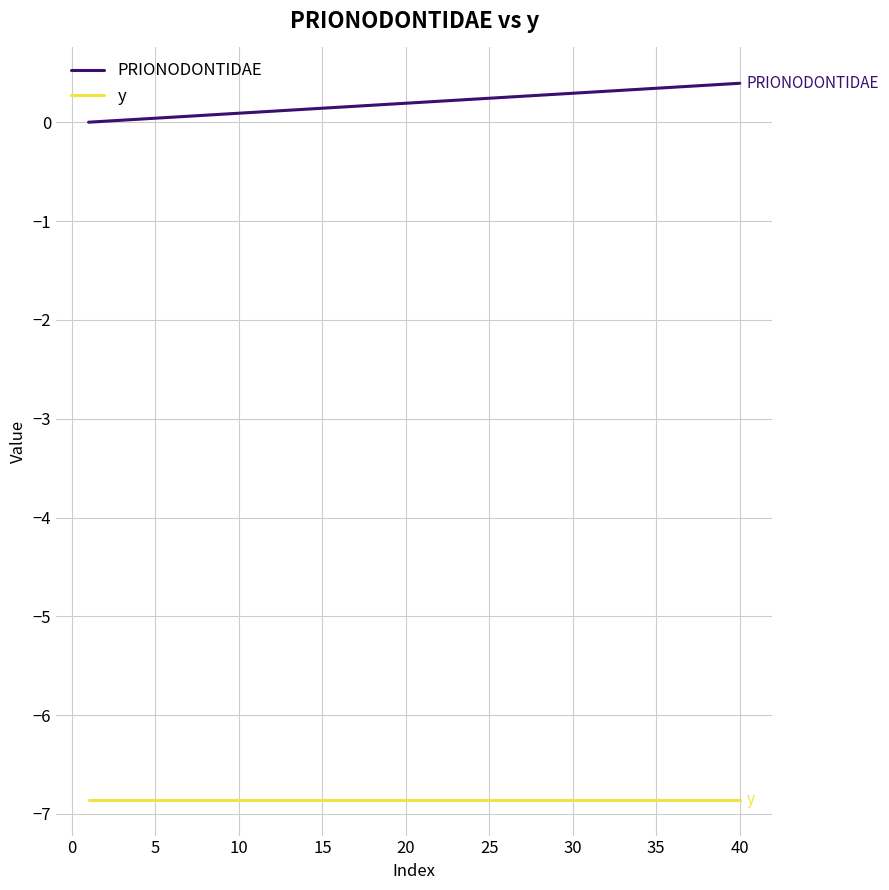

What is the highest value of the PRIONODONTIDAE series?

0.4